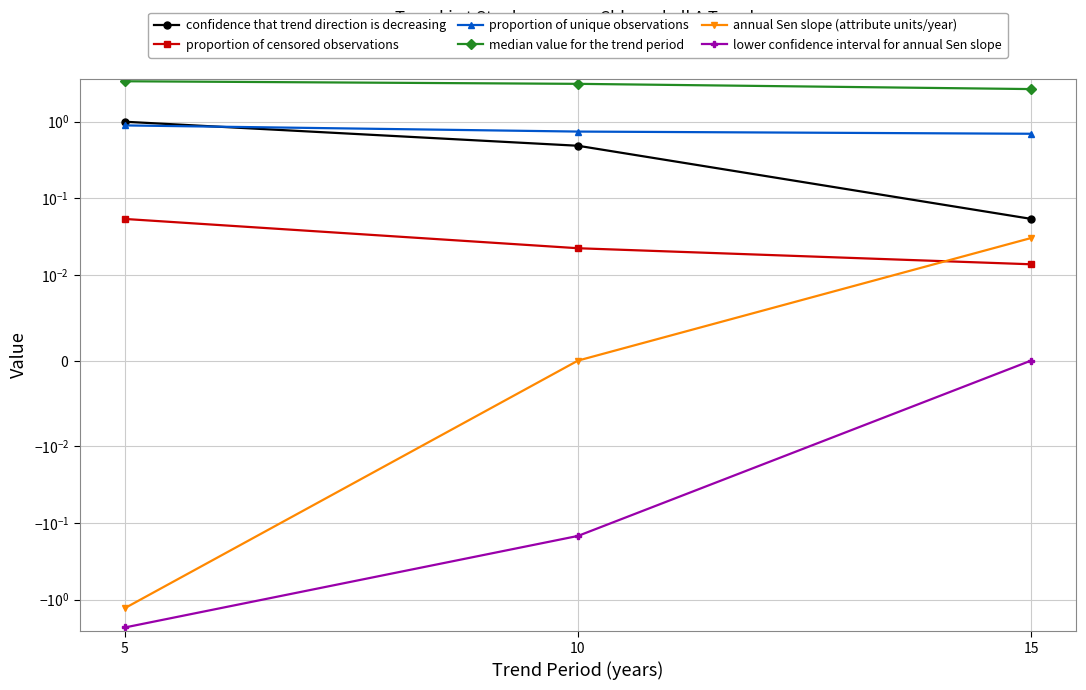

Reading right to left, extract all data points from this chart.

confidence that trend direction is decreasing: 0.1	0.5	1.0
proportion of censored observations: 0.0	0.0	0.1
proportion of unique observations: 0.7	0.7	0.9
median value for the trend period: 2.6	3.1	3.4
annual Sen slope (attribute units/year): 0.0	0.0	-1.3
lower confidence interval for annual Sen slope: 0.0	-0.1	-2.3